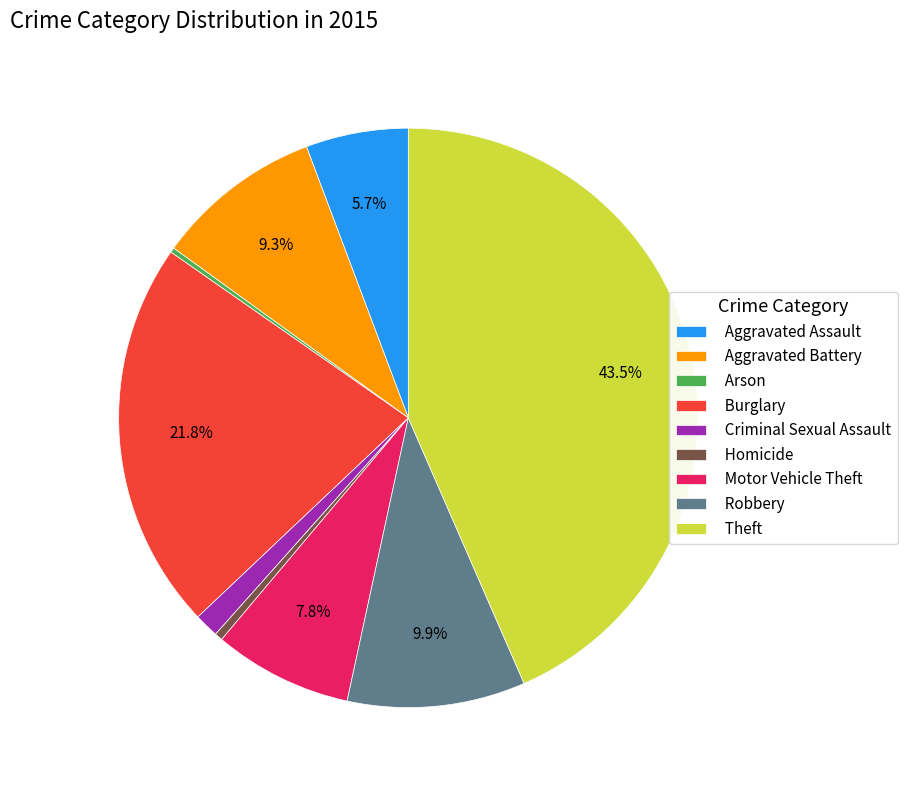

Does Aggravated Battery represent more than half of the total?

No